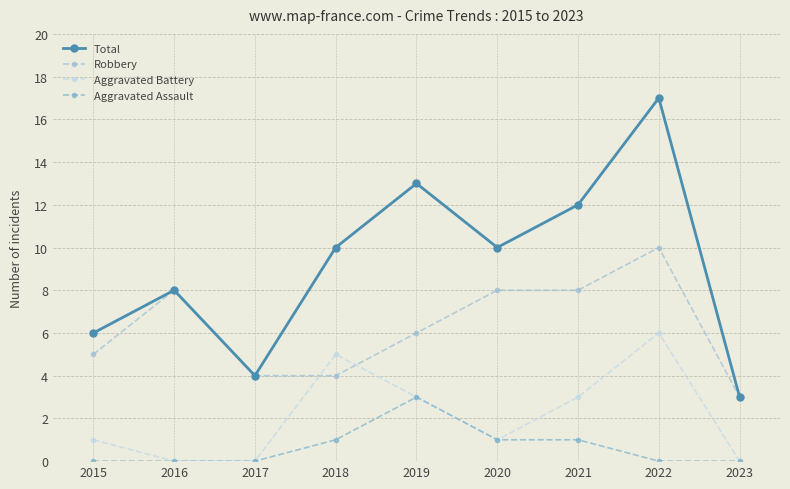

At which category is the sum across all series the highest?

2022